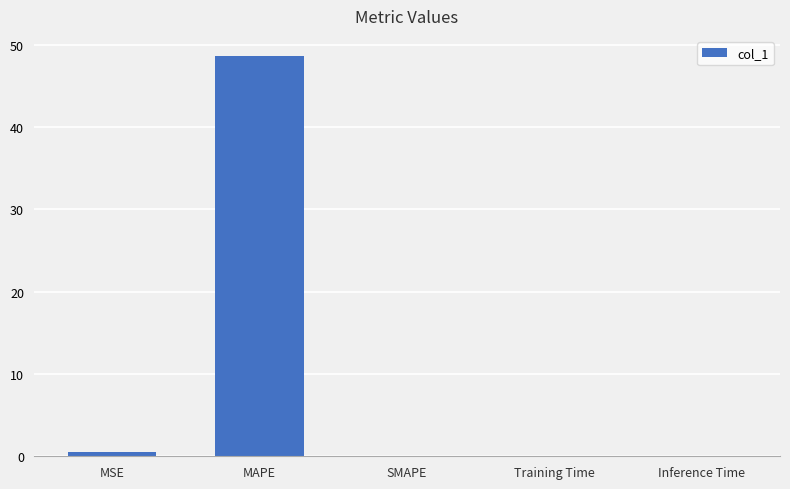

The value at SMAPE is 0.0. True or false?

True